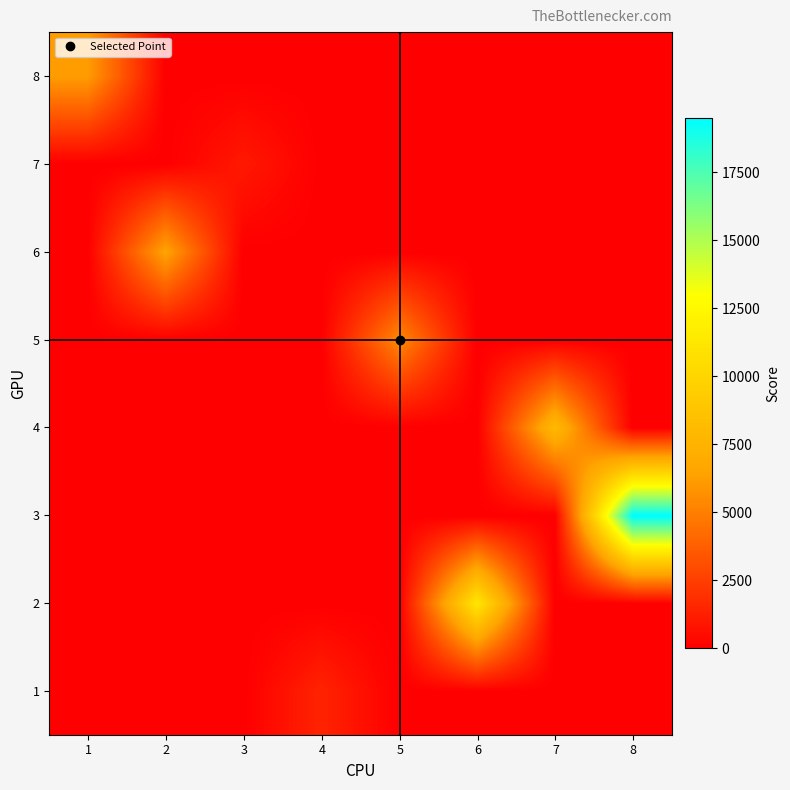

Which label corresponds to the largest value in the chart?

8